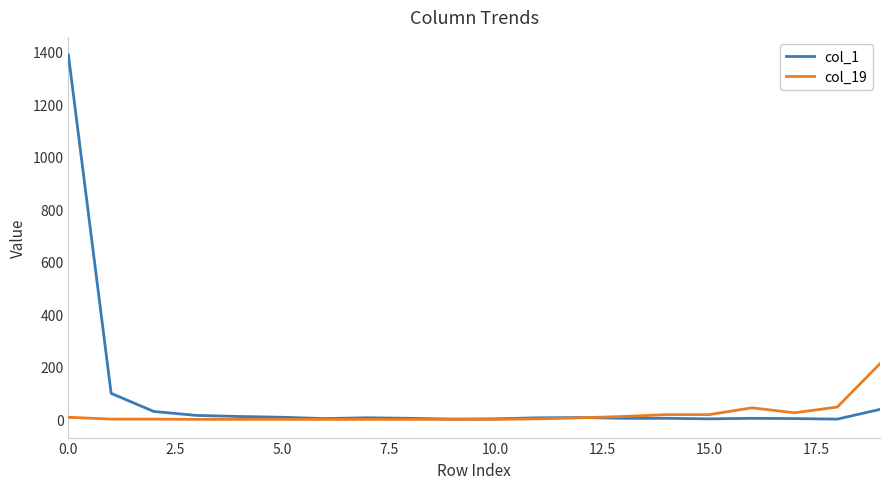

Rank the series by their maximum value, from highest to lowest.

col_1, col_19